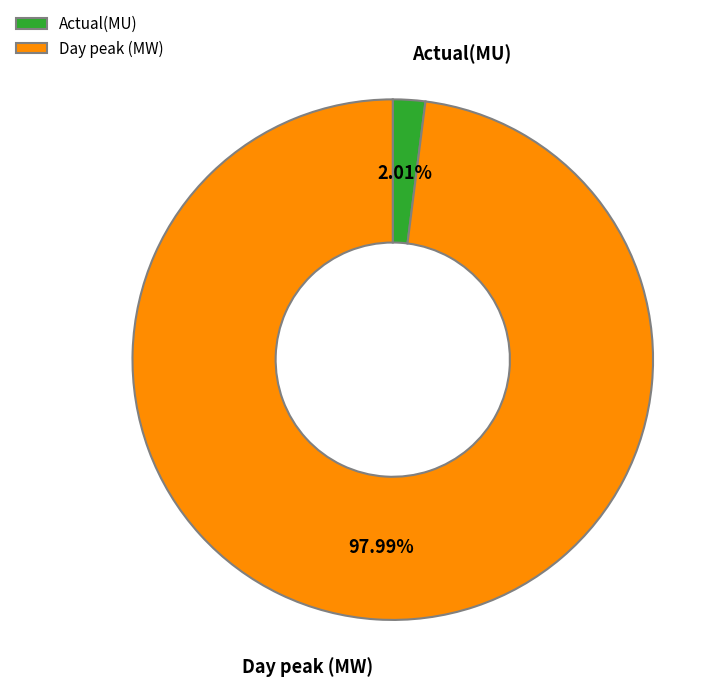

True or false: Actual(MU) accounts for 2% of the total.

True